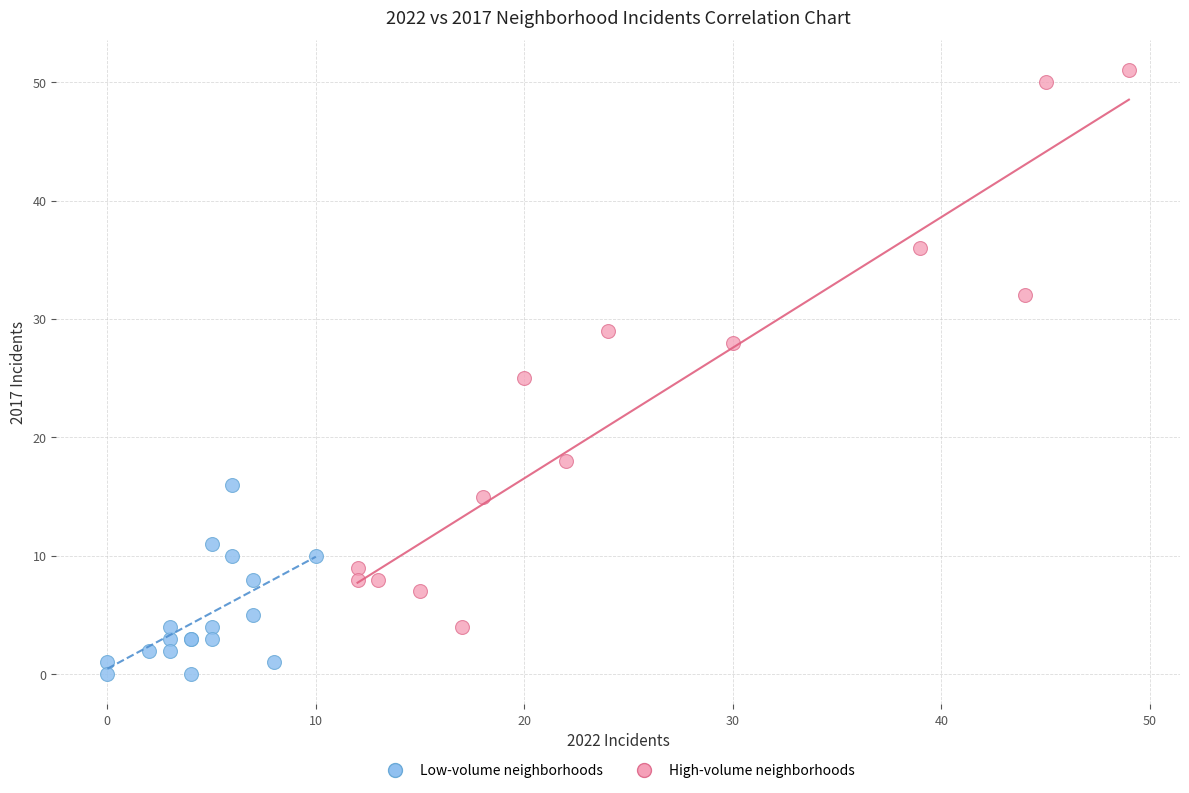

Which series contains the lowest Y value?

Low-volume neighborhoods